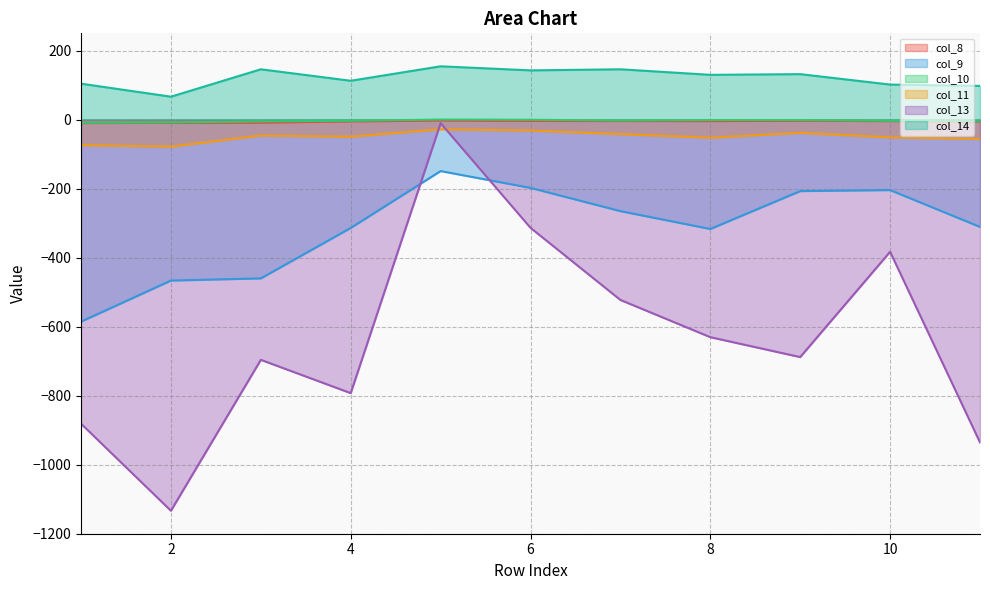

True or false: col_8 and col_11 intersect in this chart.

False